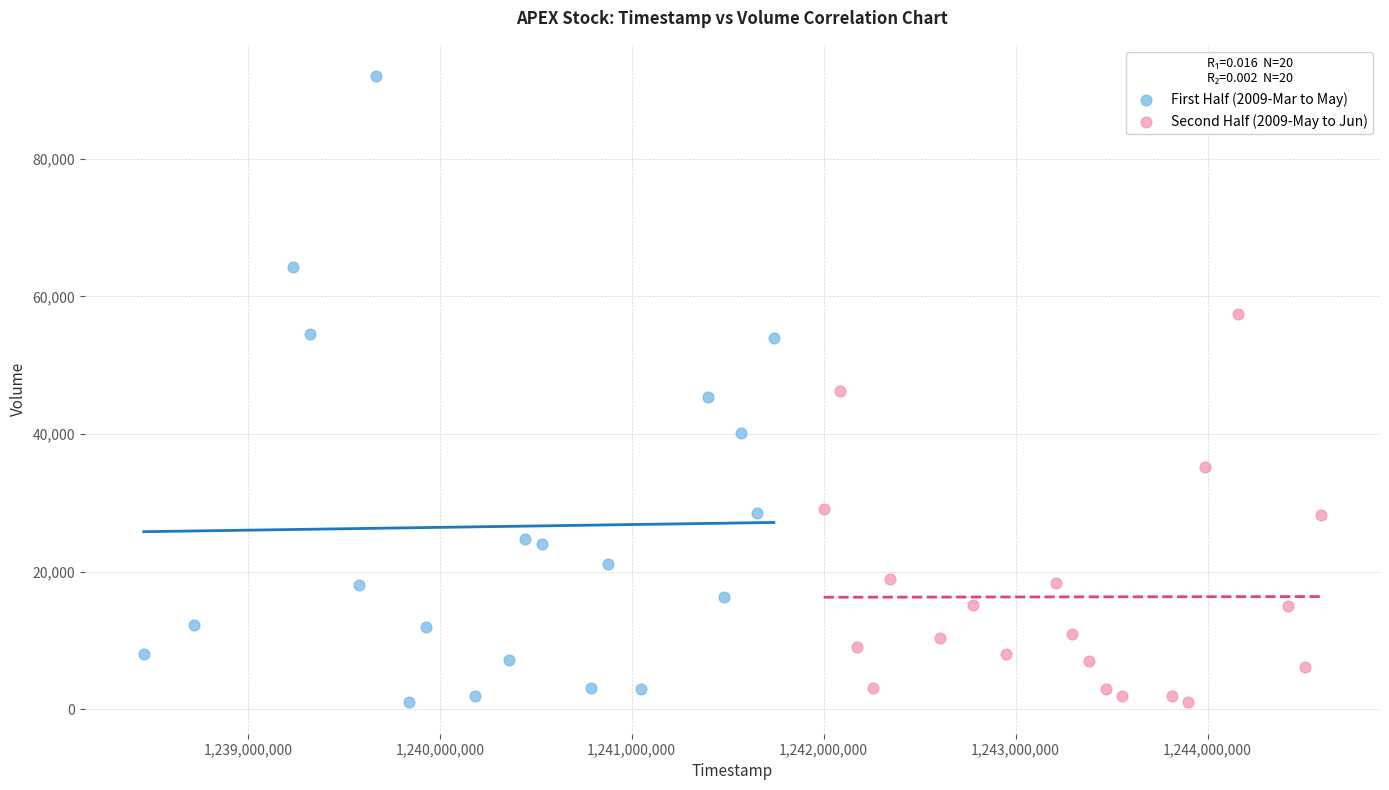

Which series has the largest Y range (max minus min)?

First Half (2009-Mar to May)